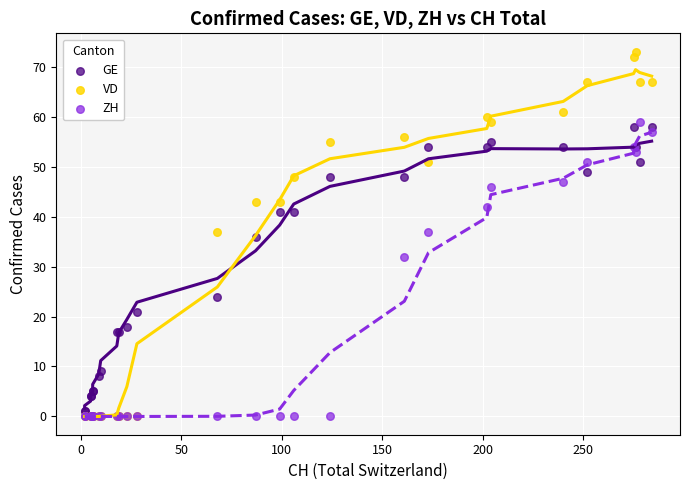

What are all the series names shown in the legend?

GE, VD, ZH